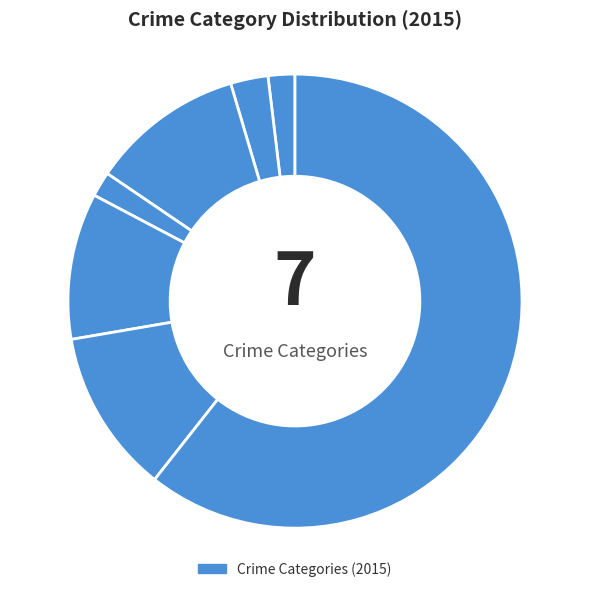

How many slices are in this pie chart?

7